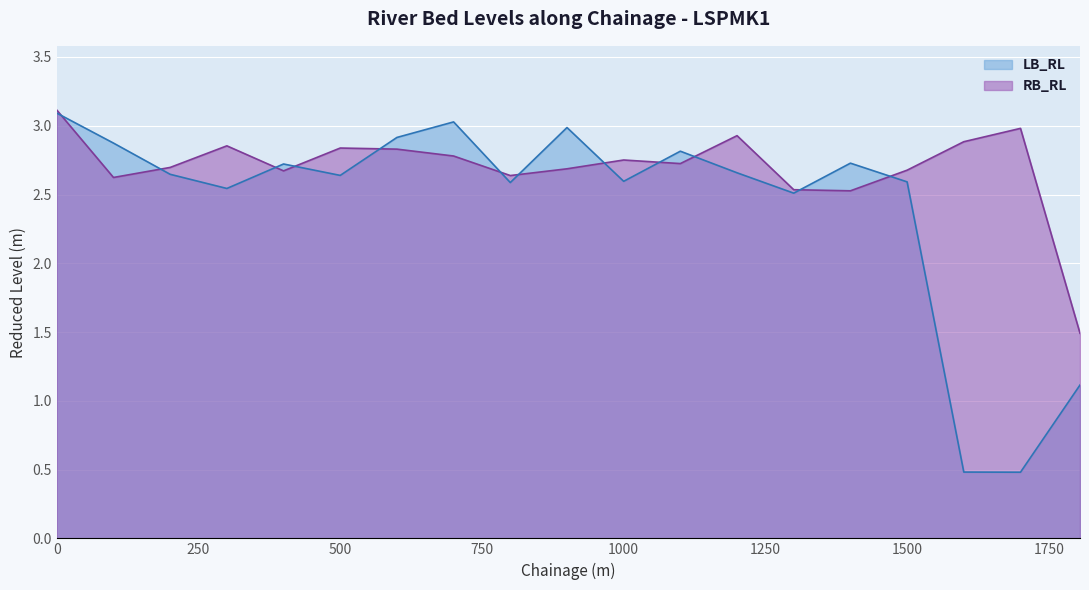

True or false: RB_RL has a value of 4.2 at 900.

False